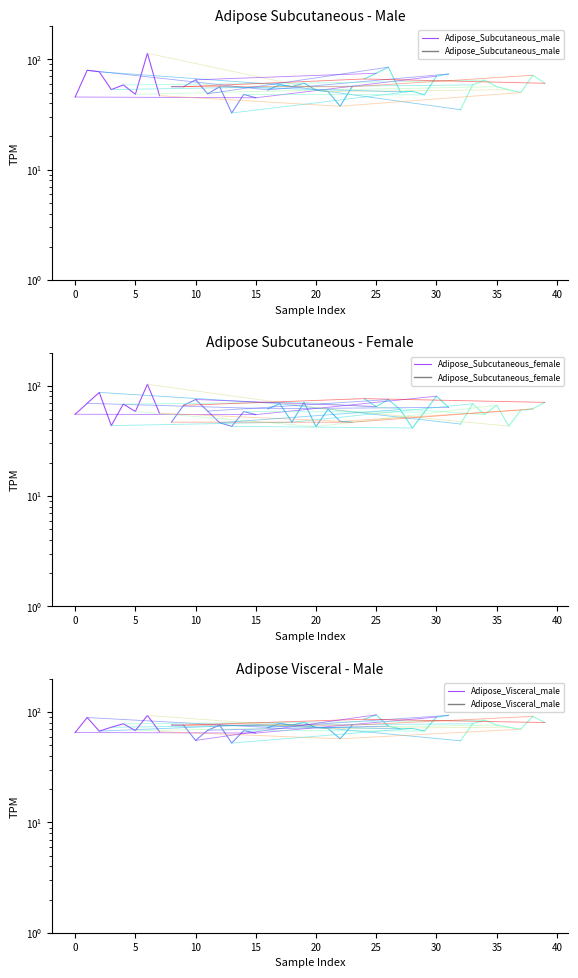

Between −5 and 30, which series saw the biggest shift?

Adipose_Subcutaneous_male